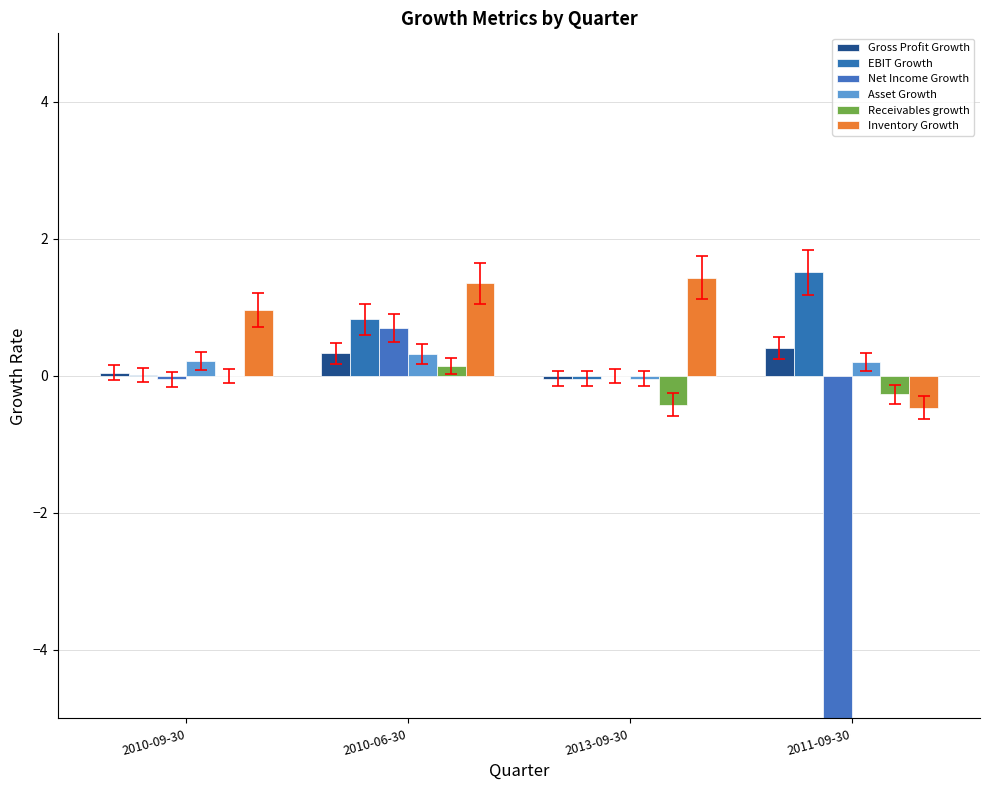

What is the label of the 3rd bar from the left?

2013-09-30